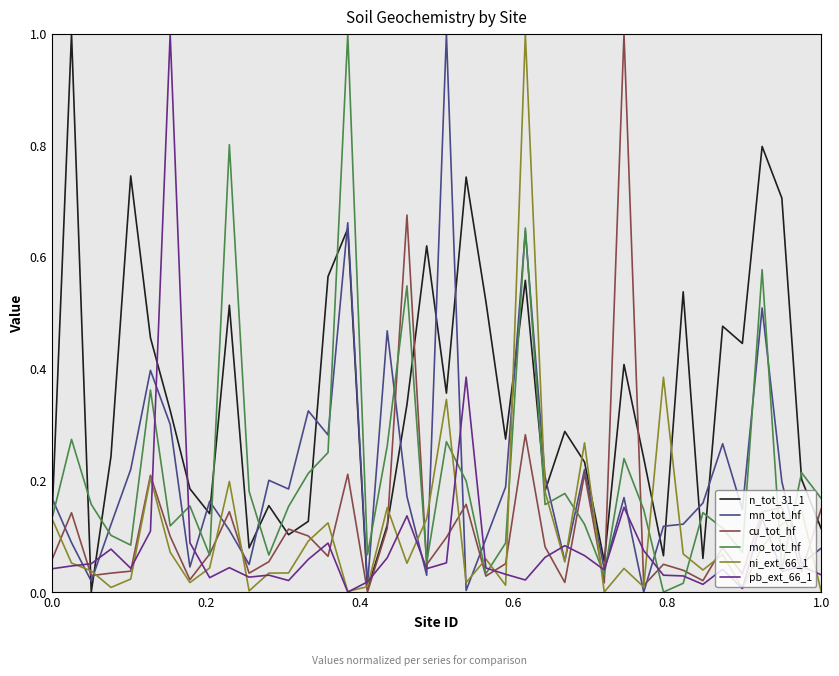

Count the number of categories in the chart.

40